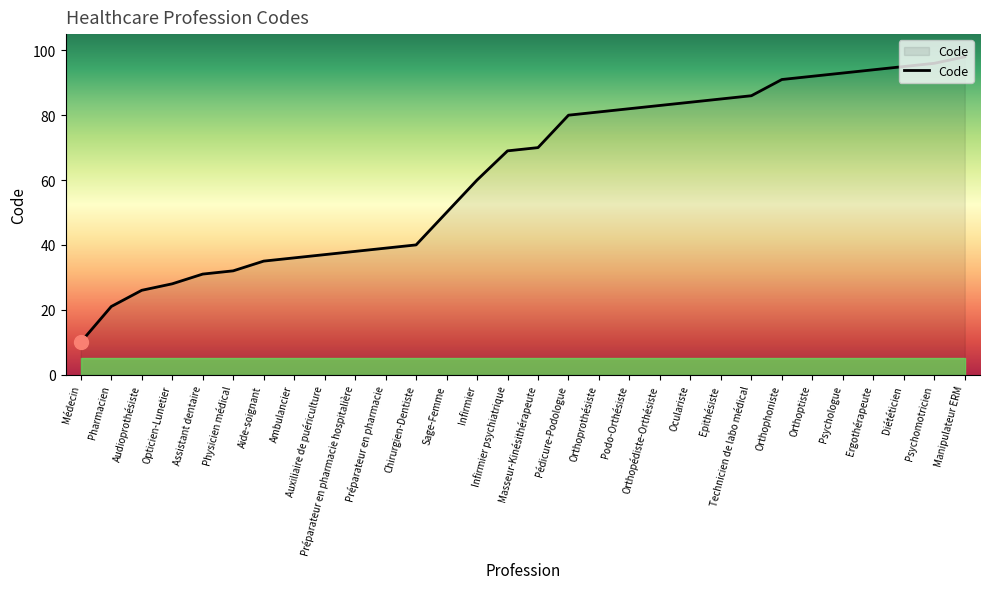

Reading left to right, extract all data points from this chart.

10	21	26	28	31	32	35	36	37	38	39	40	50	60	69	70	80	81	82	83	84	85	86	91	92	93	94	95	96	98